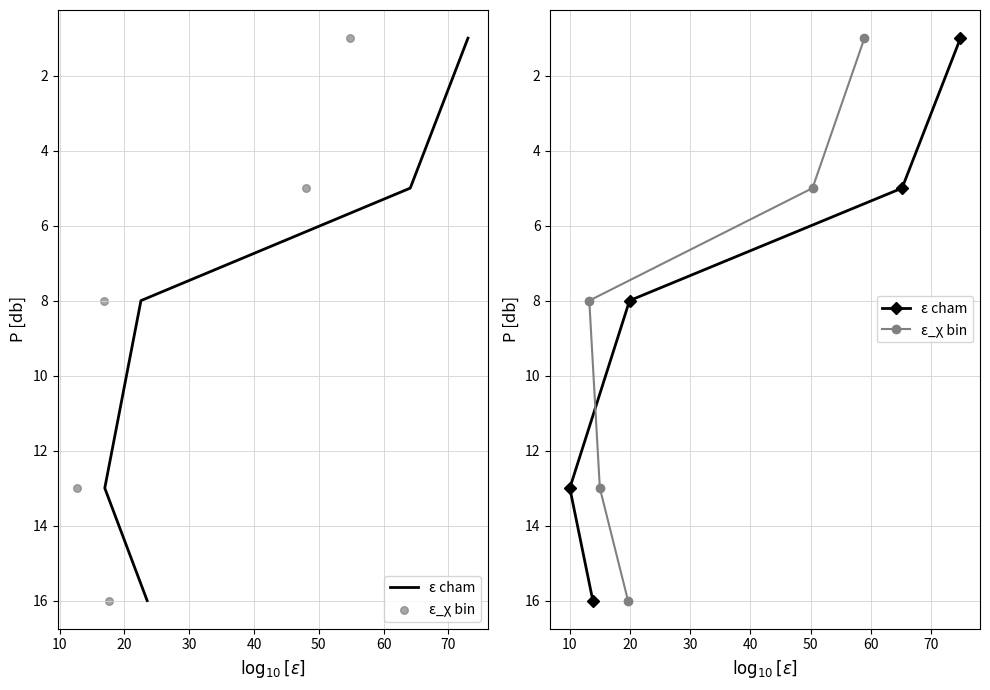

Which series has the largest Y range (max minus min)?

ε cham